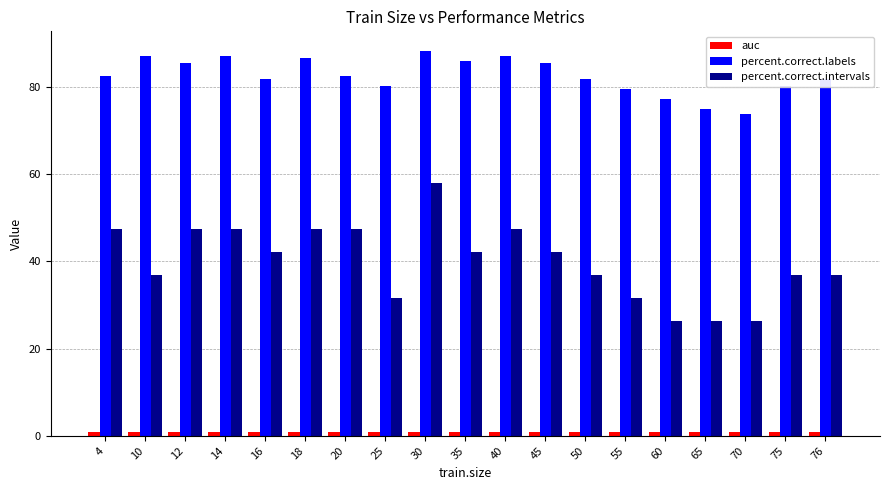

Which series has the largest range (max minus min)?

percent.correct.intervals